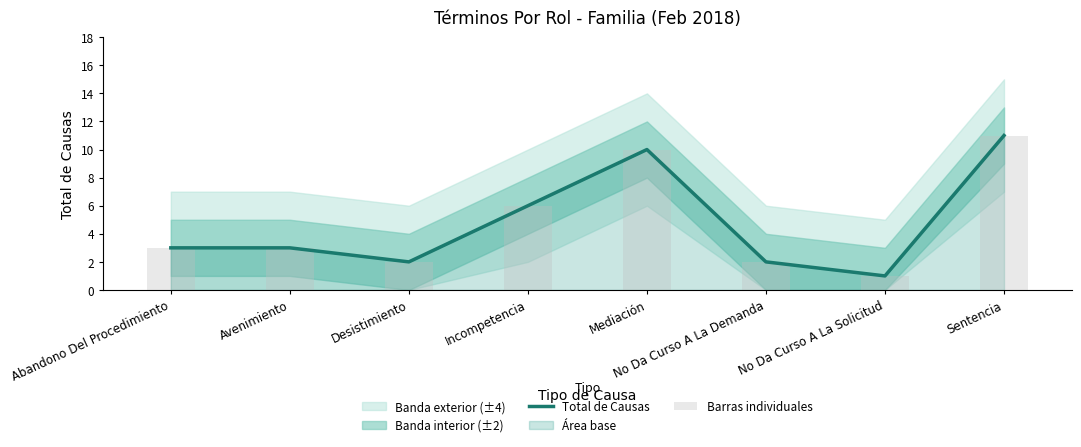

Which series changed the most between Abandono Del Procedimiento and Avenimiento?

Total de Causas